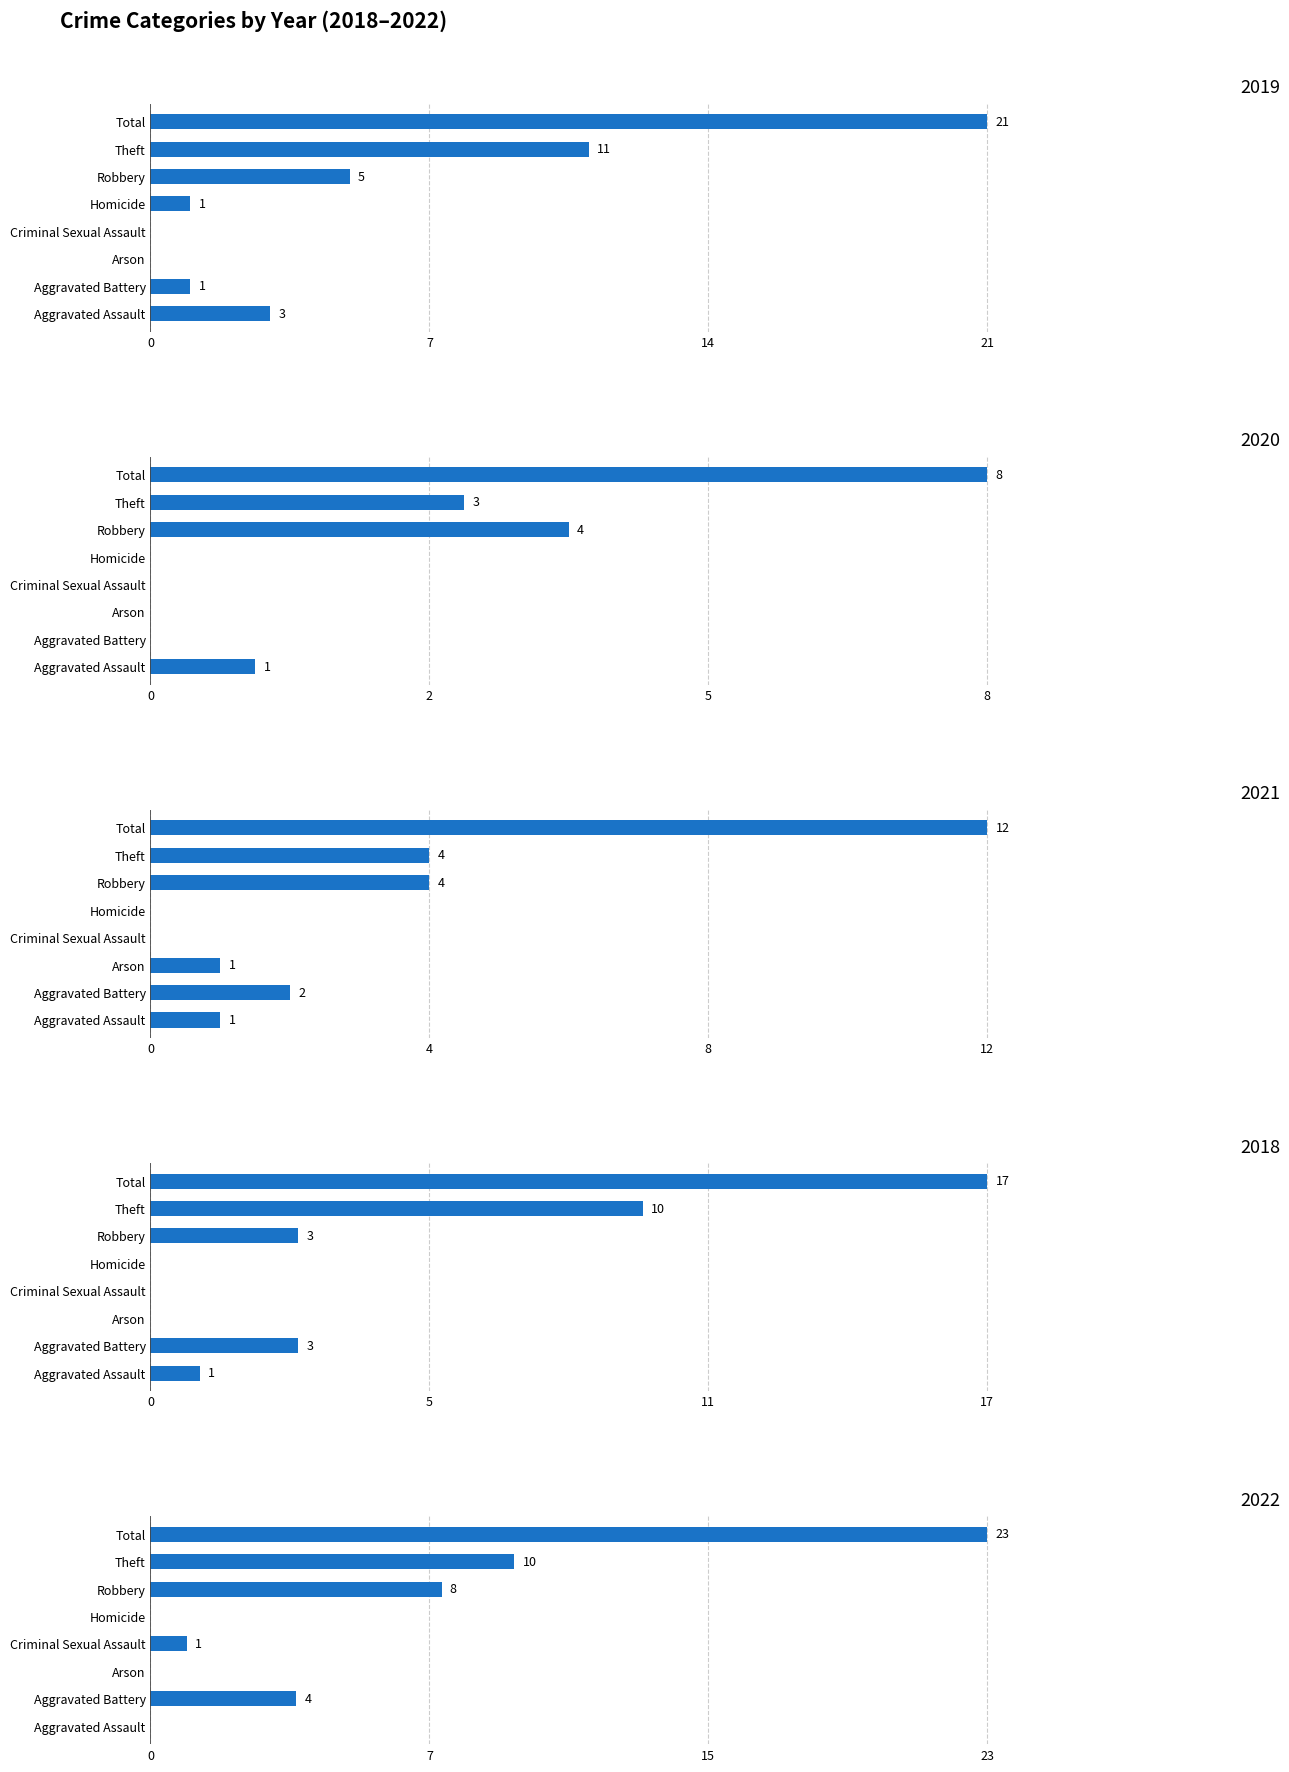

Reading left to right, what are all the values shown in this chart?

2019: 3	1	0	0	1	5	11	21
2020: 1	0	0	0	0	4	3	8
2021: 1	2	1	0	0	4	4	12
2018: 1	3	0	0	0	3	10	17
2022: 0	4	0	1	0	8	10	23